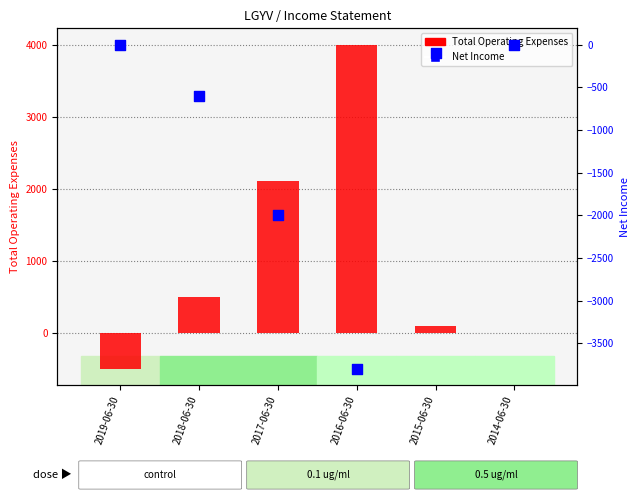

At which category is the sum across all series the highest?

2016-06-30